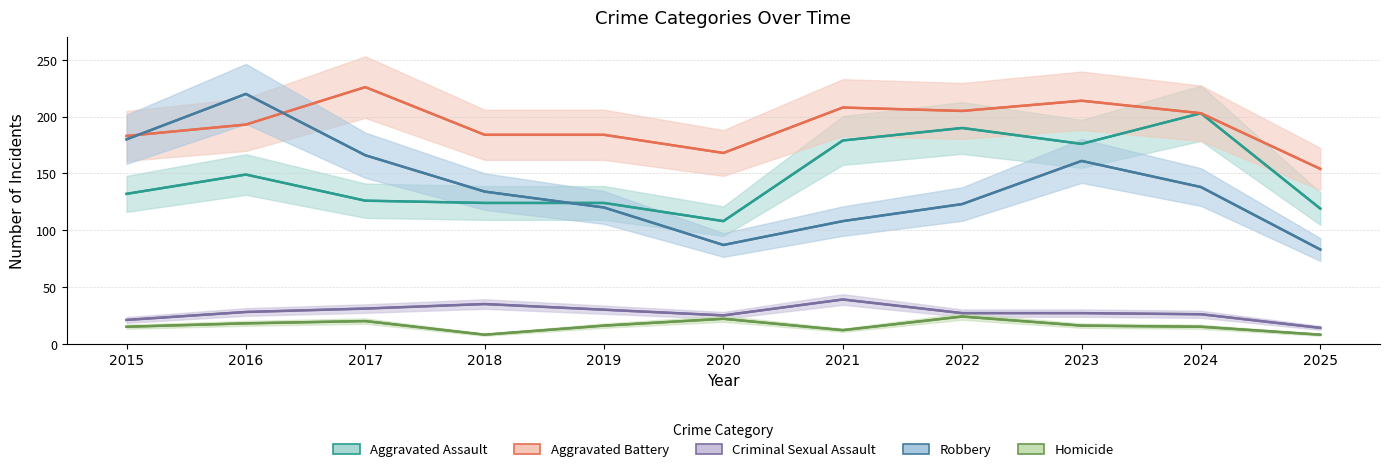

Between 2023 and 2020, which is larger?

2023